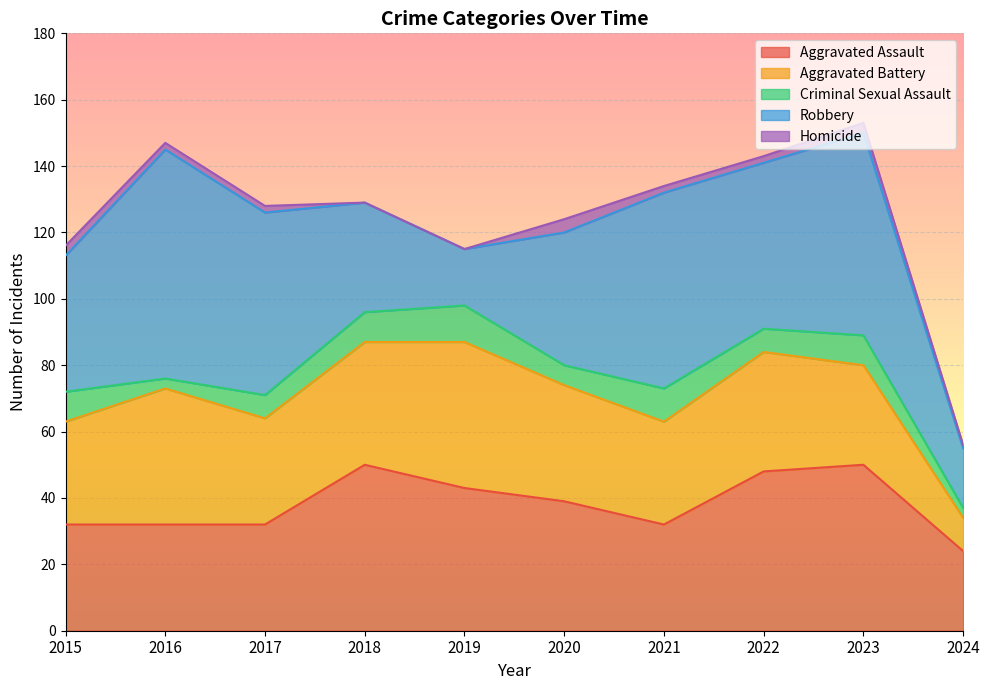

How many data points does each series have?

10